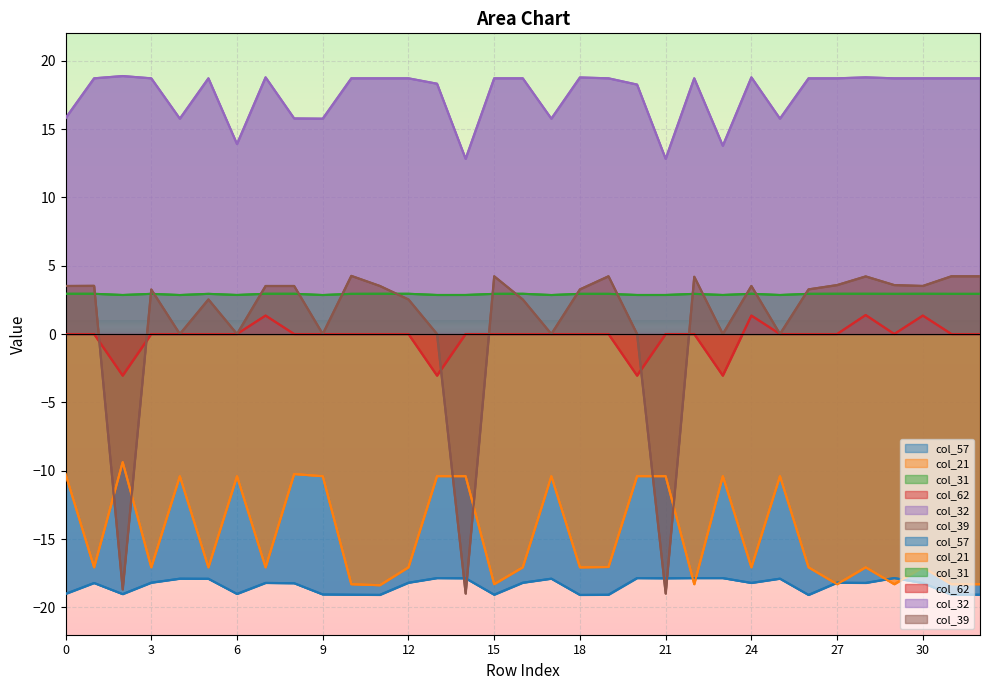

What is the spread (max minus min) of values at 17?

33.7